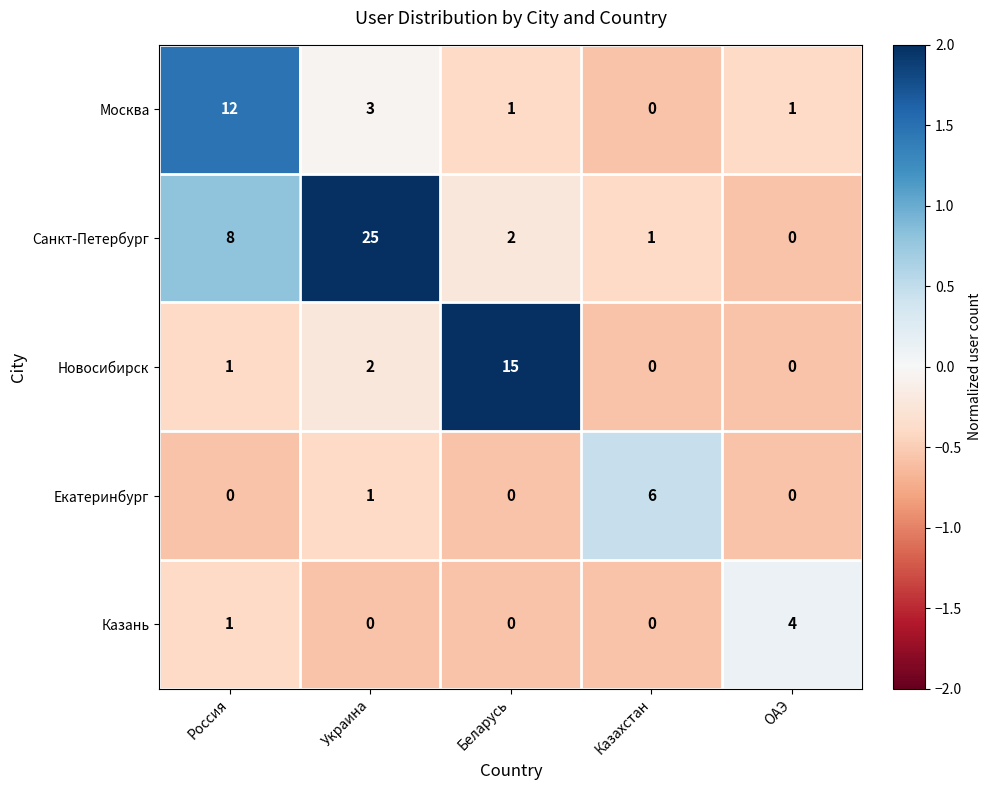

What is the maximum value shown in the chart?

25